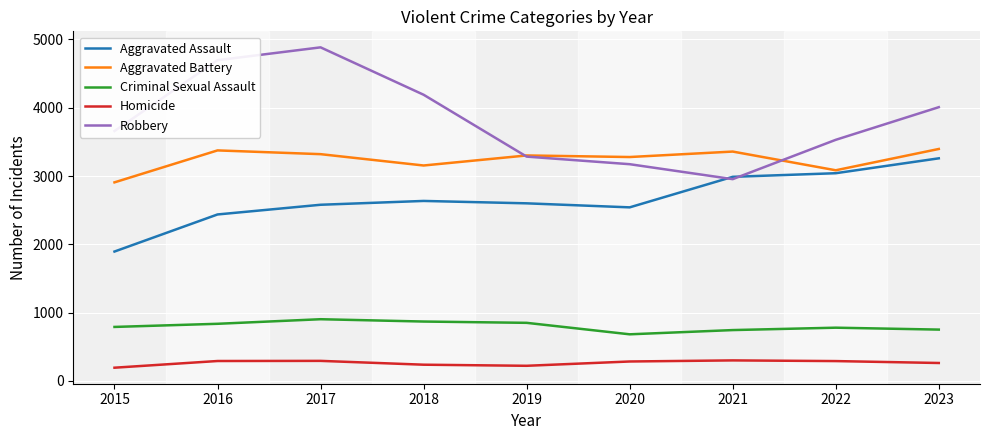

True or false: Aggravated Assault and Aggravated Battery intersect in this chart.

False